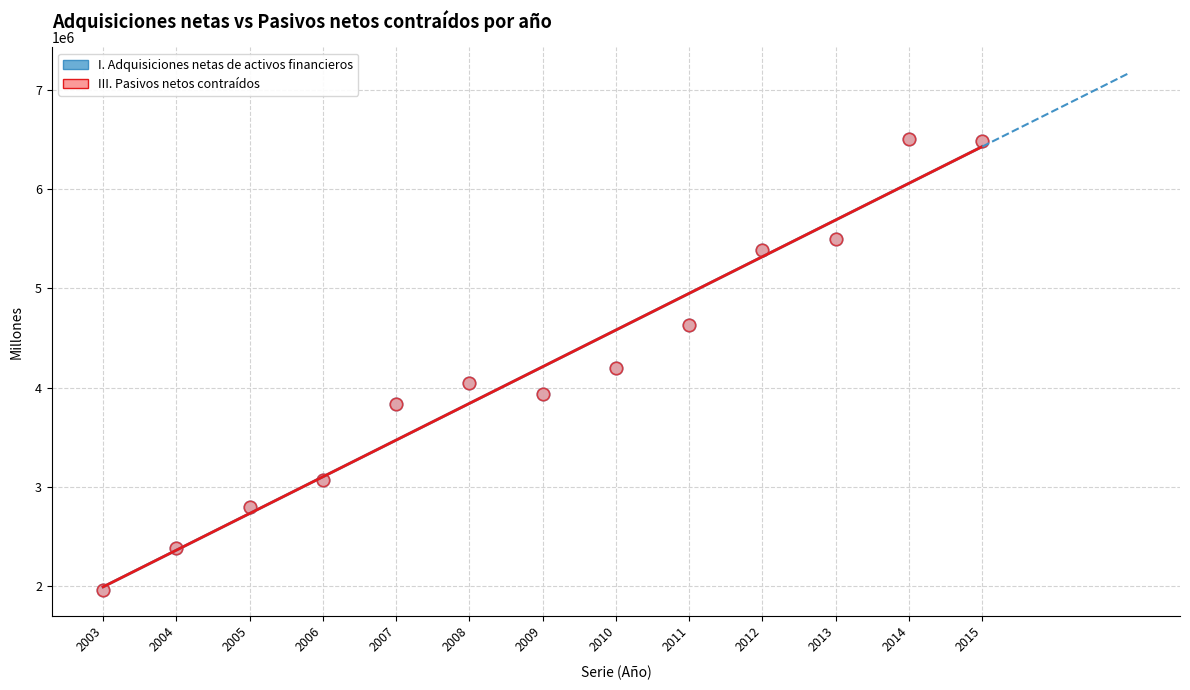

What are all the series names shown in the legend?

I. Adquisiciones netas de activos financieros, III. Pasivos netos contraídos